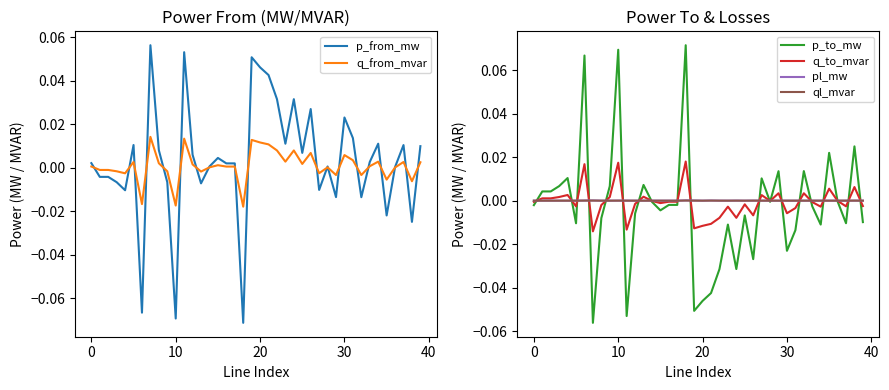

The value of p_to_mw at 10 is 0.1. True or false?

True